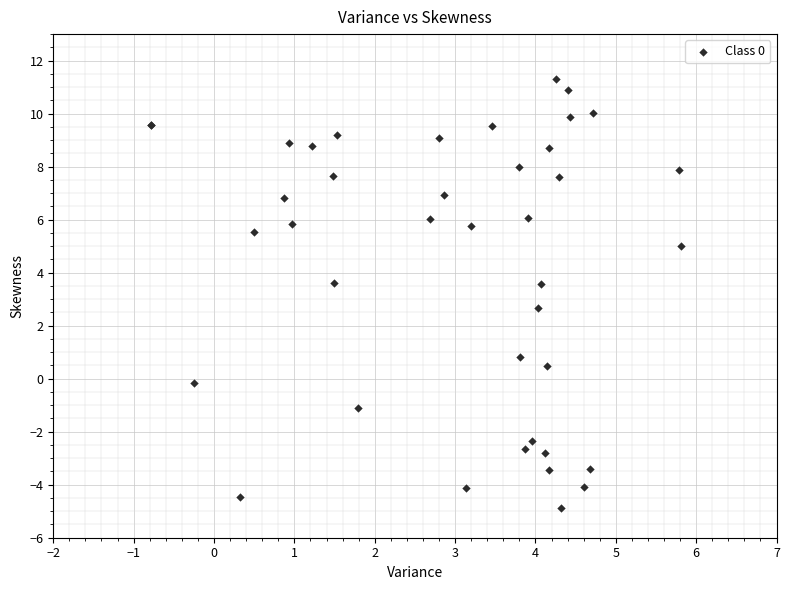

What Y value in the scatter plot is closest to 3?

2.7